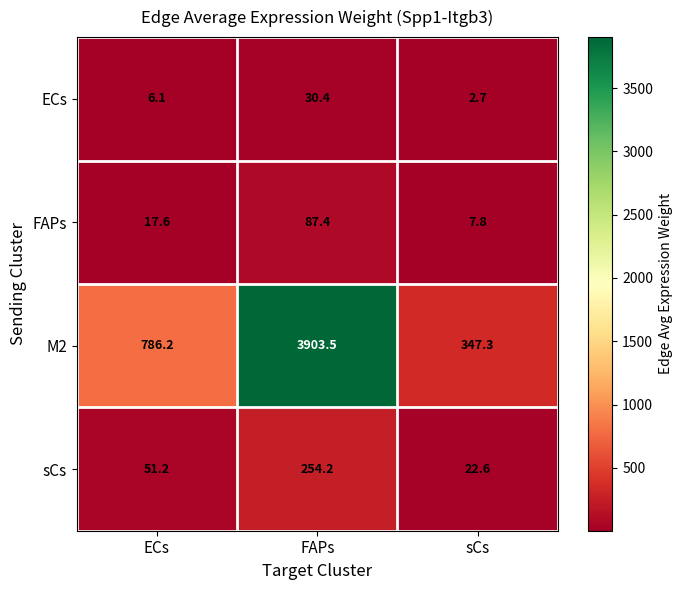

At which label is sCs closest to 138?

ECs